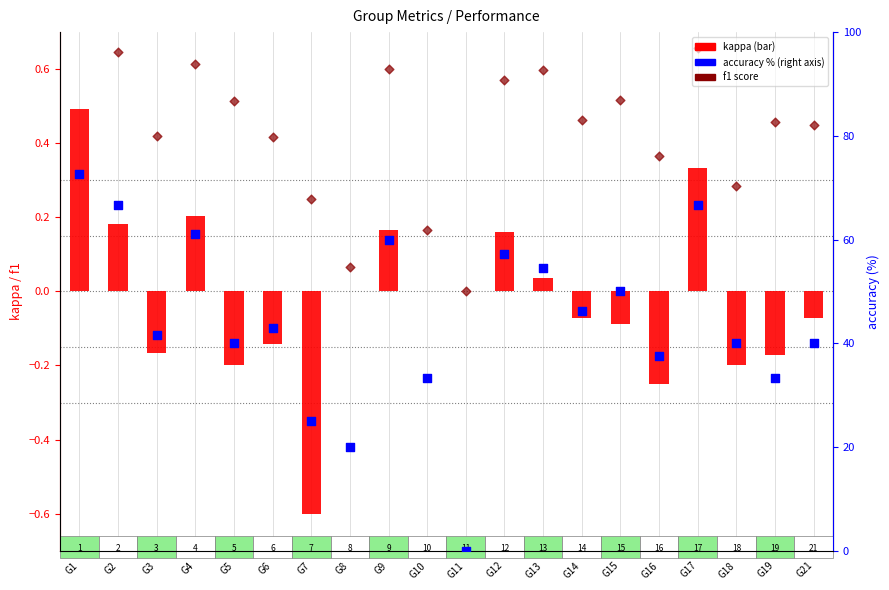

Which series has the largest total across all categories?

accuracy